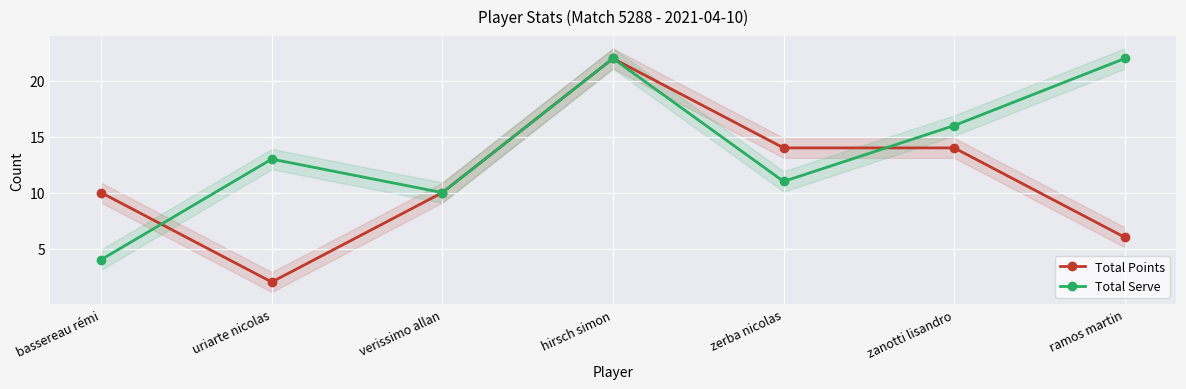

The value of Total Serve at hirsch simon is 22. True or false?

True